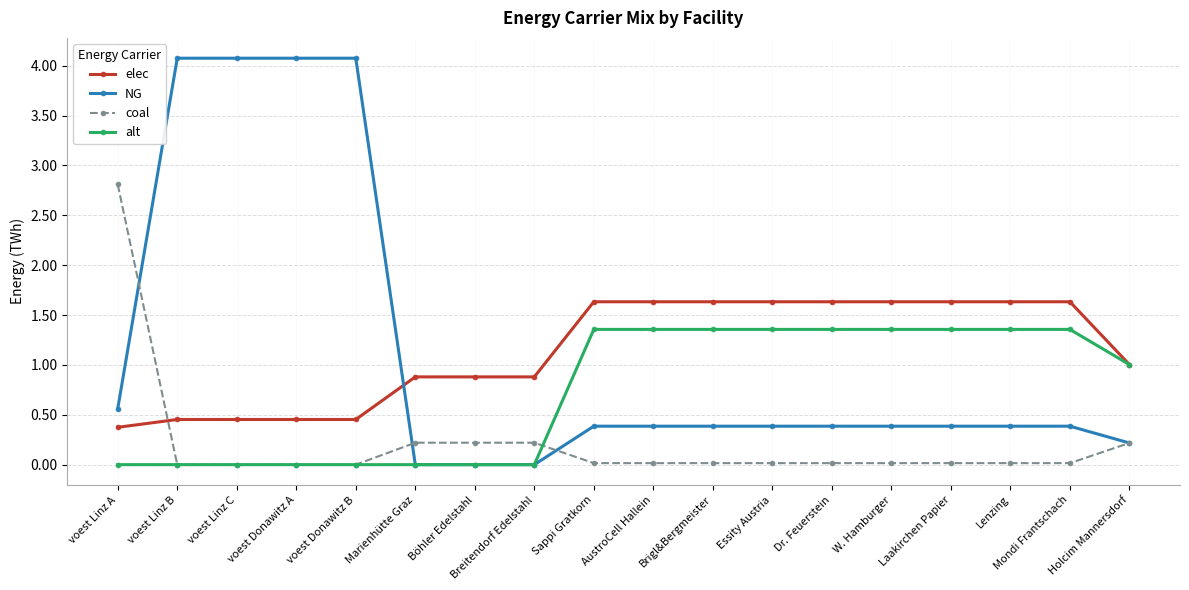

What is the label of the 10th point from the right?

Sappi Gratkorn